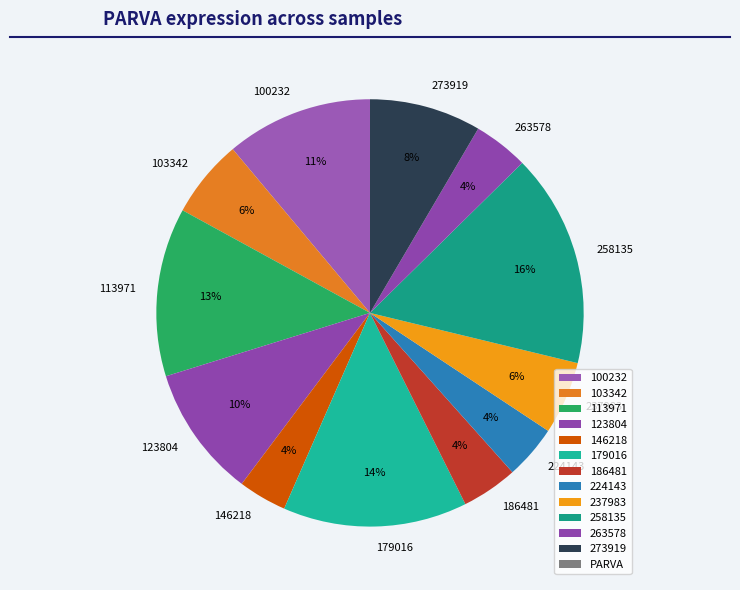

Is the sum of 113971 and 263578 greater than half?

No